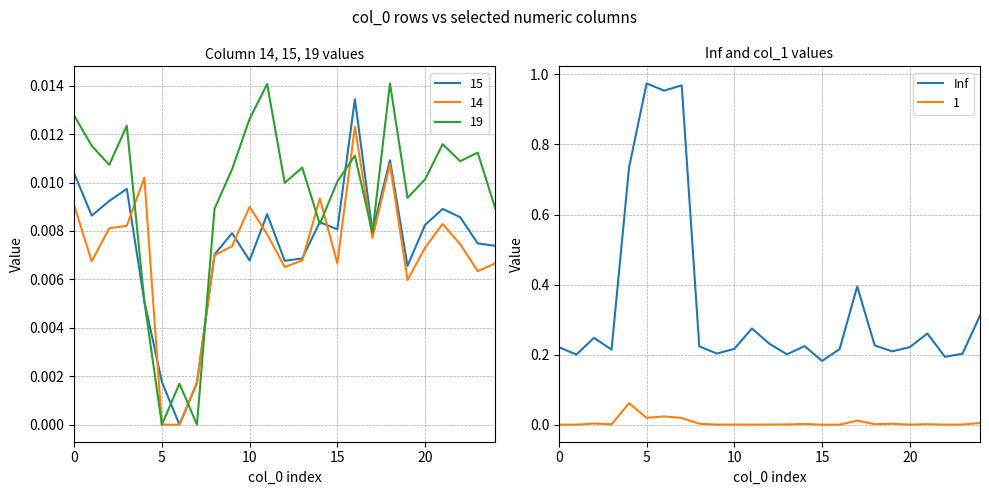

True or false: 1 and Inf intersect in this chart.

False